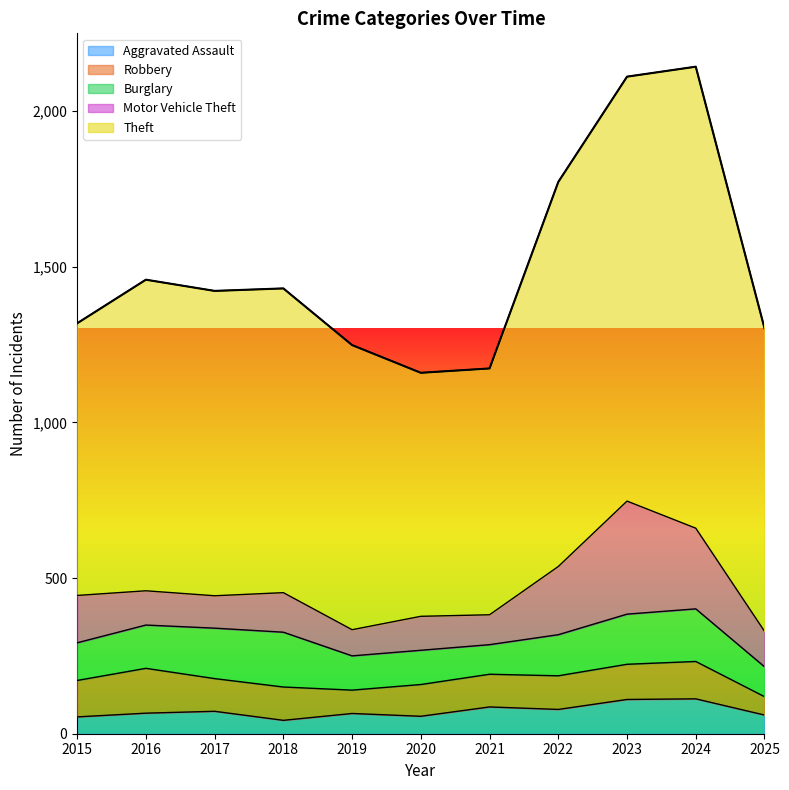

What is the sum of all Burglary values?

1471